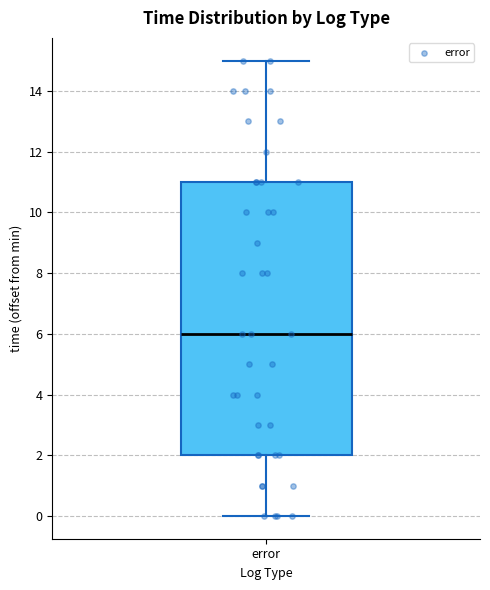

Read this box plot against the y-axis: the position of the median line, the range covered by the box, and the ends of both whiskers. The values are not printed on the chart, so give them approximately, as read against the axis.

median 6, box 2 to 11, whiskers 0 to 15